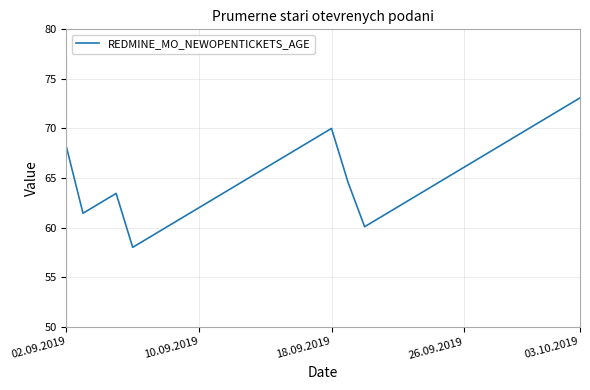

What is the difference between the maximum and minimum values?

15.1